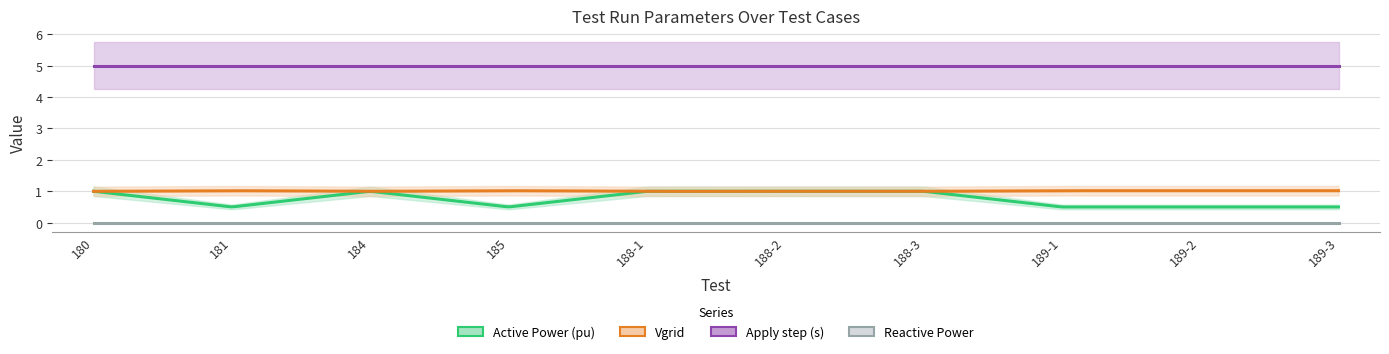

True or false: Apply step (s) and Vgrid intersect in this chart.

False